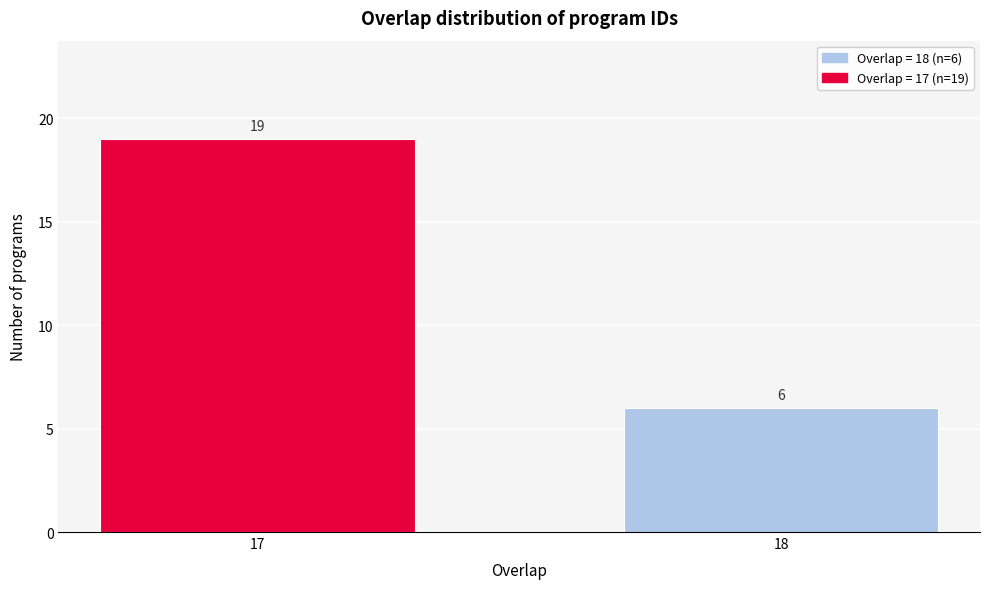

Reading left to right, transcribe all the data shown in this chart.

19	6